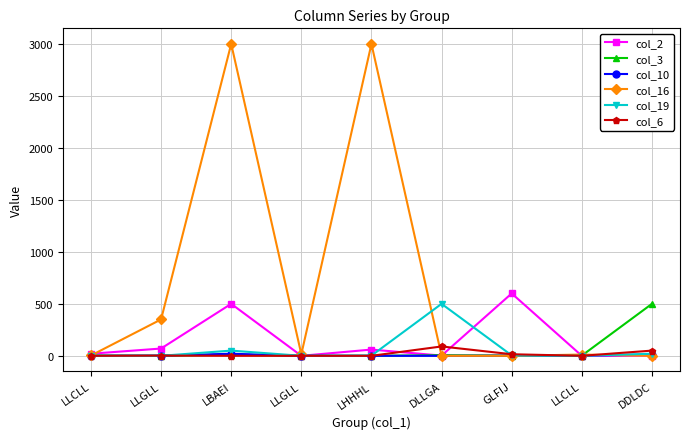

Does the chart have visible grid lines?

Yes